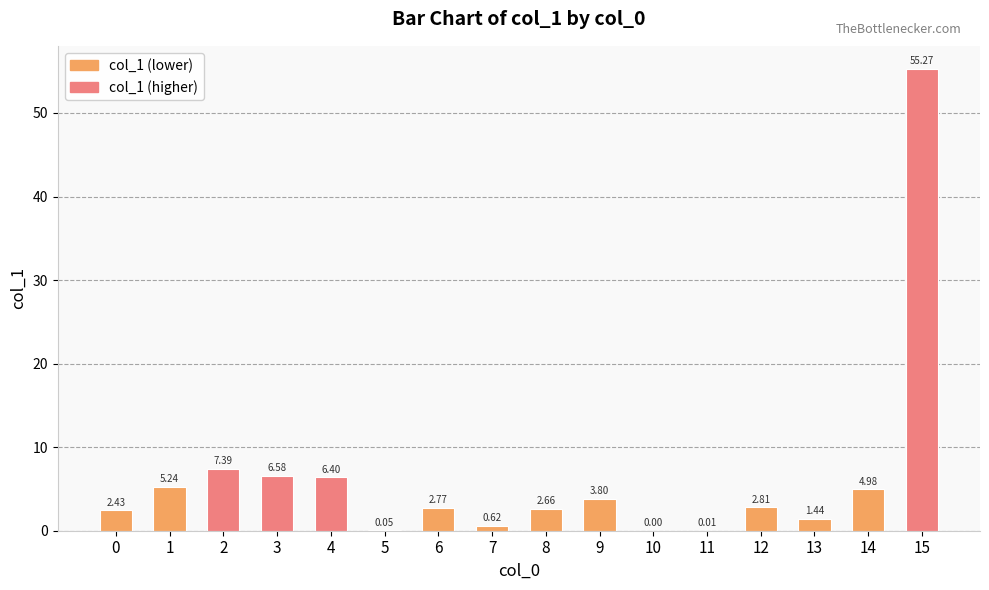

What is the change in value from 4 to 9?

-2.6